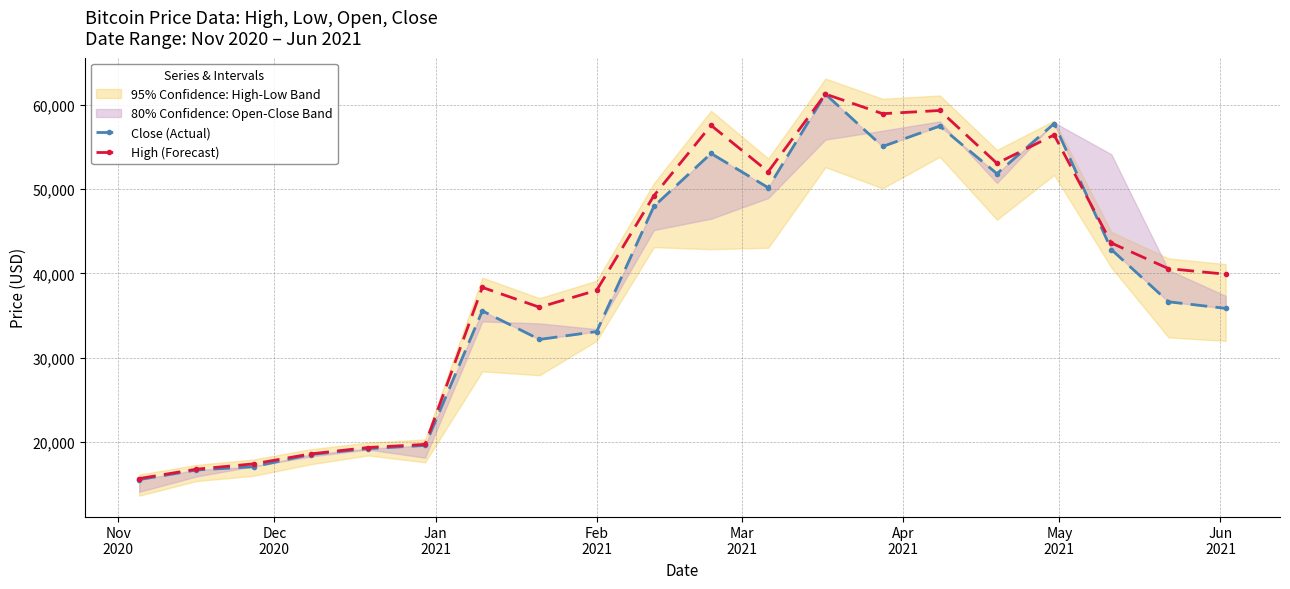

True or false: High (Forecast) has more than 0 interior local peaks.

True